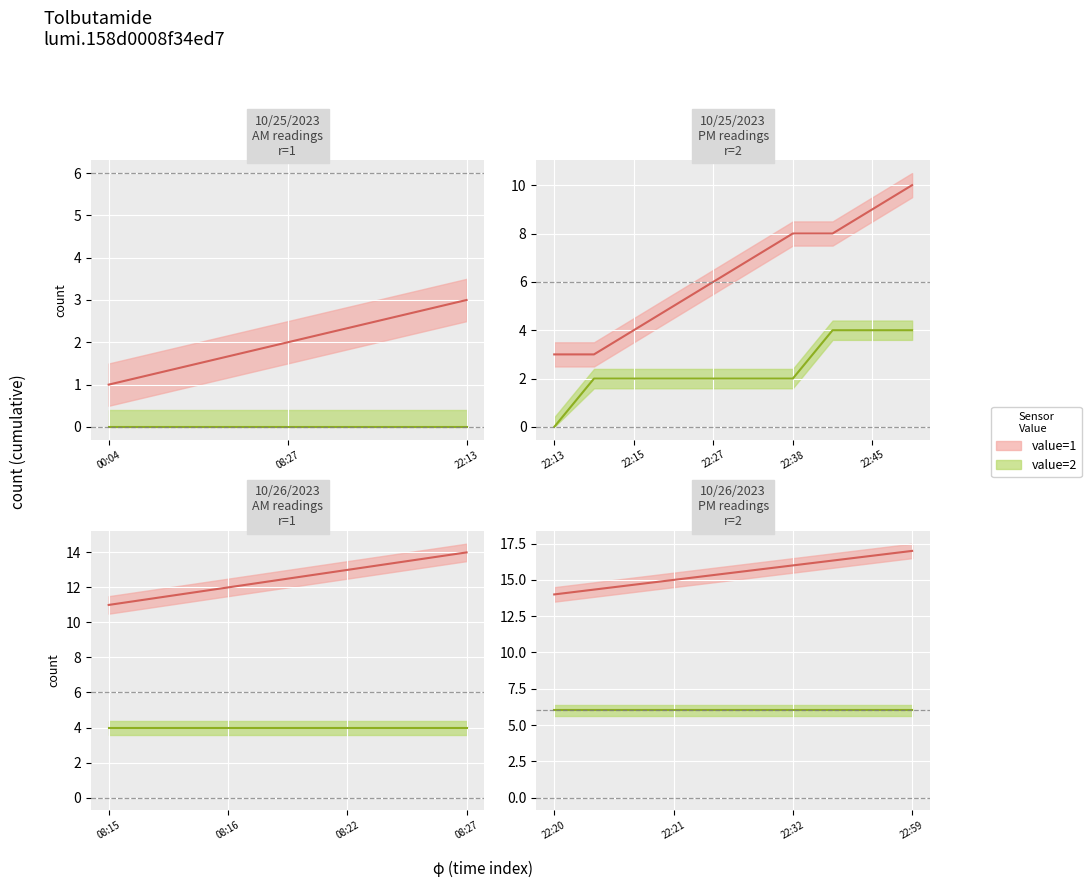

What is the value of the value=2 (line) point at the 1st from the left?

6